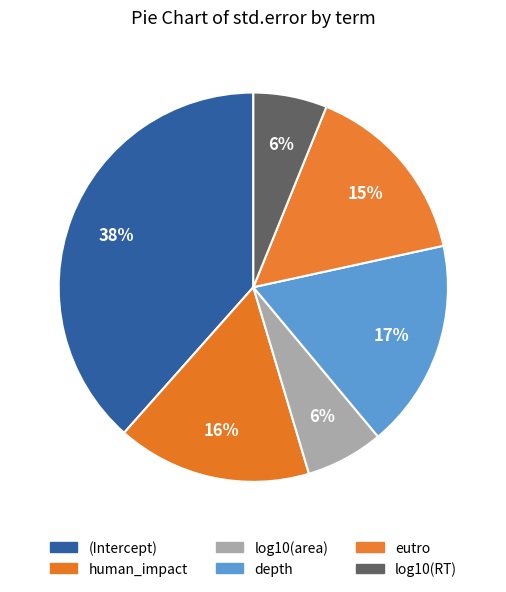

Do eutro and (Intercept) together represent more than half of the pie?

Yes